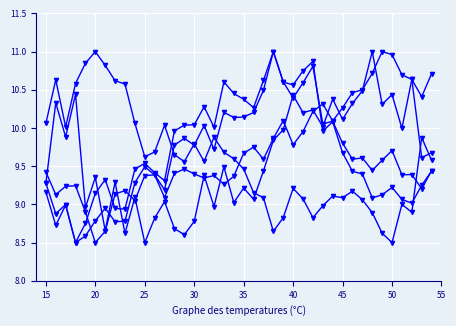

Count the number of categories in the chart.

40